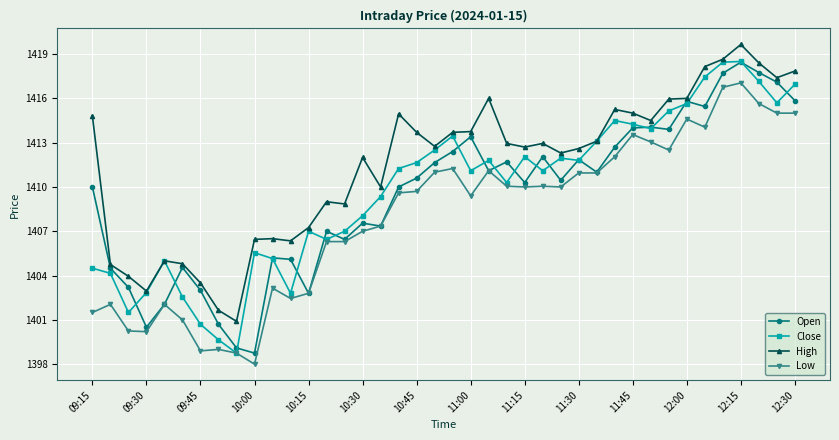

True or false: High and Low intersect in this chart.

False